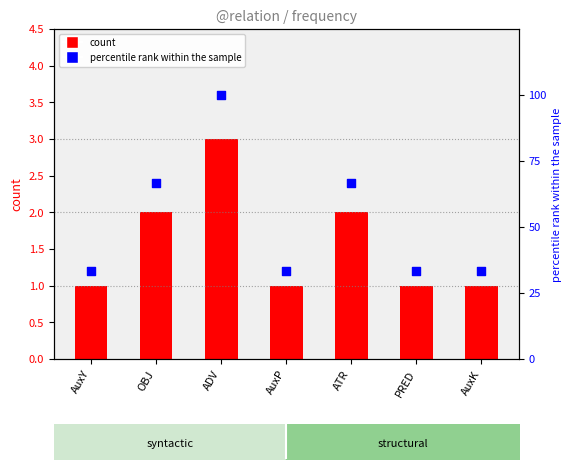

Approximately how many times larger is the value at AuxK compared to ATR?

0.5